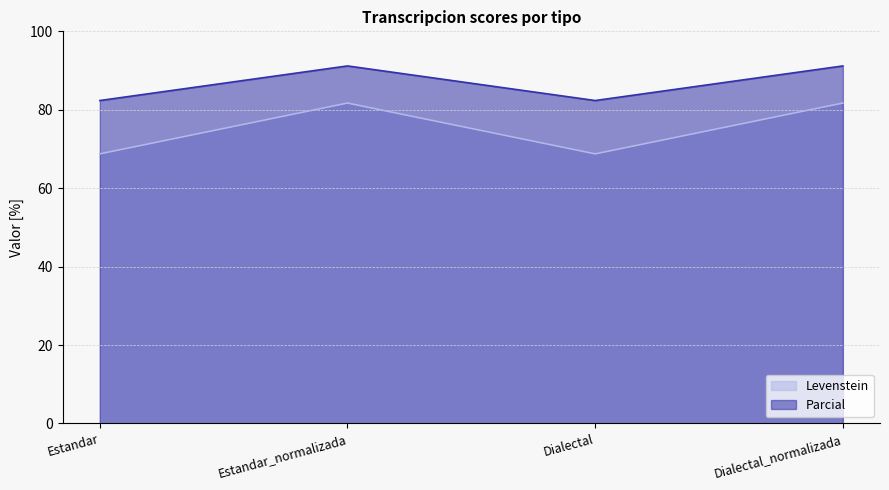

What is the label of the 4th point from the left?

Dialectal_normalizada